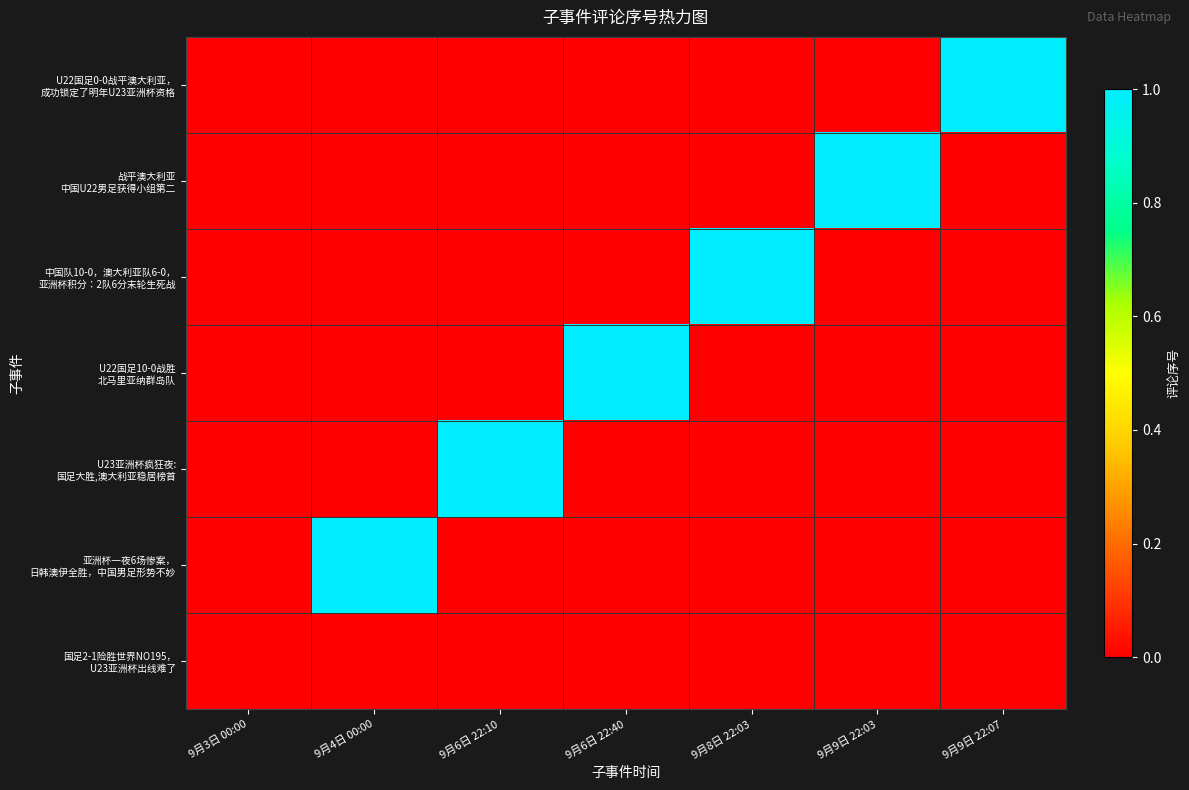

At 9月4日 00:00, list the series in order from largest to smallest.

亚洲杯一夜6场惨案， 日韩澳伊全胜，中国男足形势不妙, U22国足0-0战平澳大利亚， 成功锁定了明年U23亚洲杯资格, 战平澳大利亚 中国U22男足获得小组第二, 中国队10-0，澳大利亚队6-0， 亚洲杯积分：2队6分末轮生死战, U22国足10-0战胜 北马里亚纳群岛队, U23亚洲杯疯狂夜: 国足大胜,澳大利亚稳居榜首, 国足2-1险胜世界NO195， U23亚洲杯出线难了